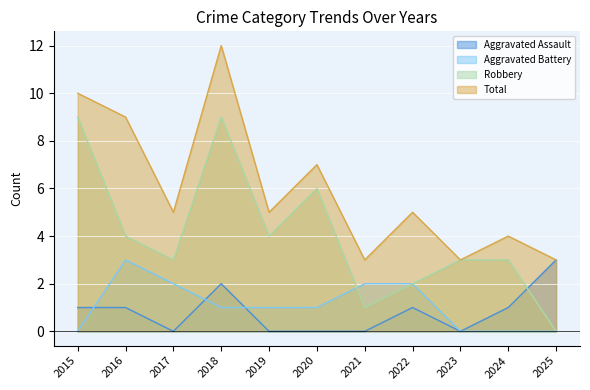

Reading left to right, transcribe all the data shown in this chart.

Aggravated Assault: 1	1	0	2	0	0	0	1	0	1	3
Aggravated Battery: 0	3	2	1	1	1	2	2	0	0	0
Robbery: 9	4	3	9	4	6	1	2	3	3	0
Total: 10	9	5	12	5	7	3	5	3	4	3